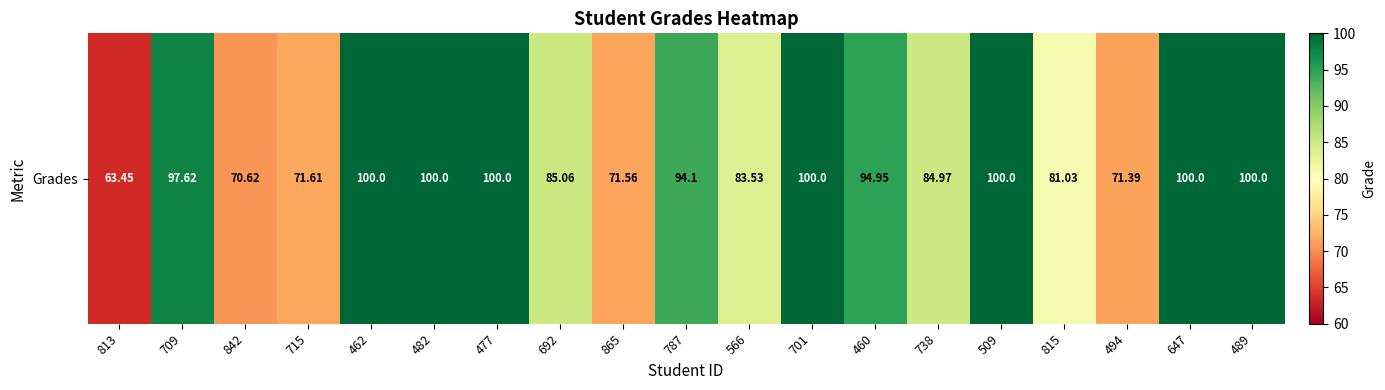

What is the minimum value shown in the chart?

63.5